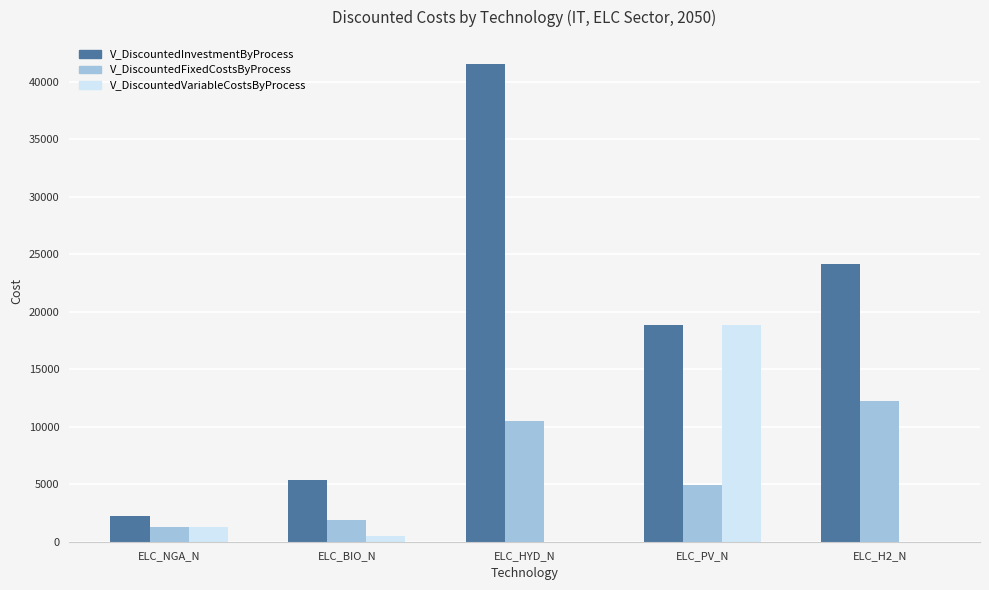

What is the difference between the V_DiscountedFixedCostsByProcess values at ELC_H2_N and ELC_PV_N?

7304.5